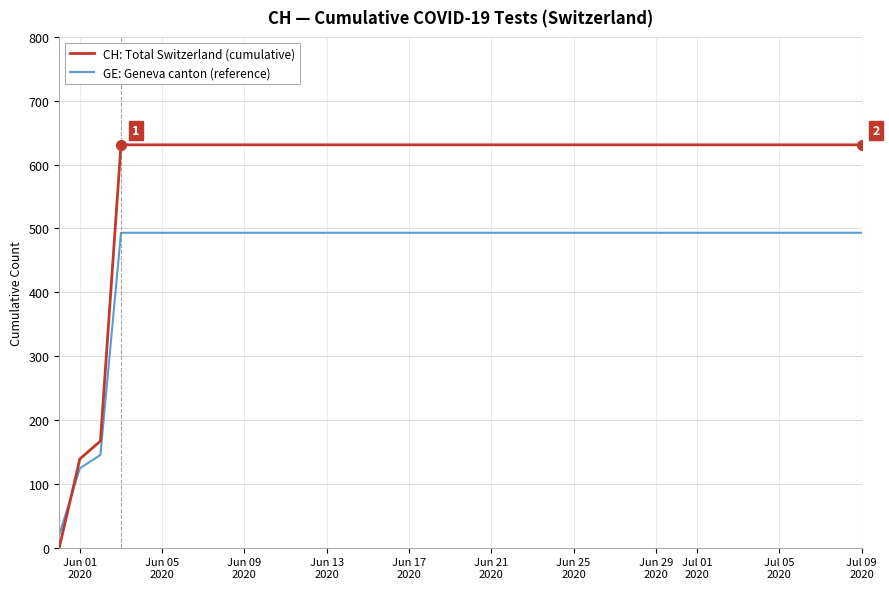

What is the greatest value displayed?

631.0